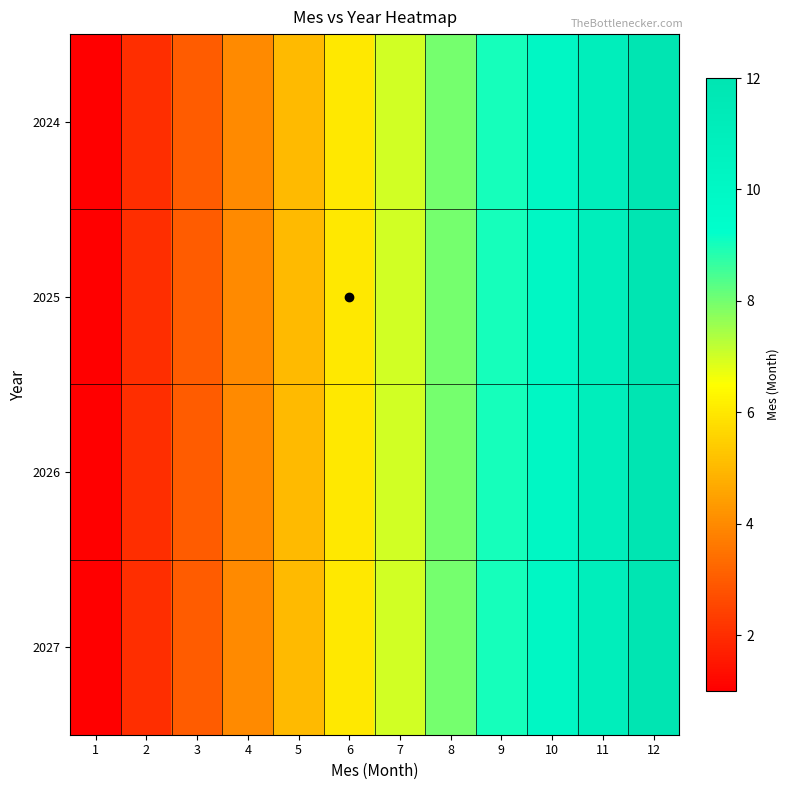

Reading right to left, list all the values displayed in this chart.

2024: 12=12	11=11	10=10	9=9	8=8	7=7	6=6	5=5	4=4	3=3	2=2	1=1
2025: 12=12	11=11	10=10	9=9	8=8	7=7	6=6	5=5	4=4	3=3	2=2	1=1
2026: 12=12	11=11	10=10	9=9	8=8	7=7	6=6	5=5	4=4	3=3	2=2	1=1
2027: 12=12	11=11	10=10	9=9	8=8	7=7	6=6	5=5	4=4	3=3	2=2	1=1